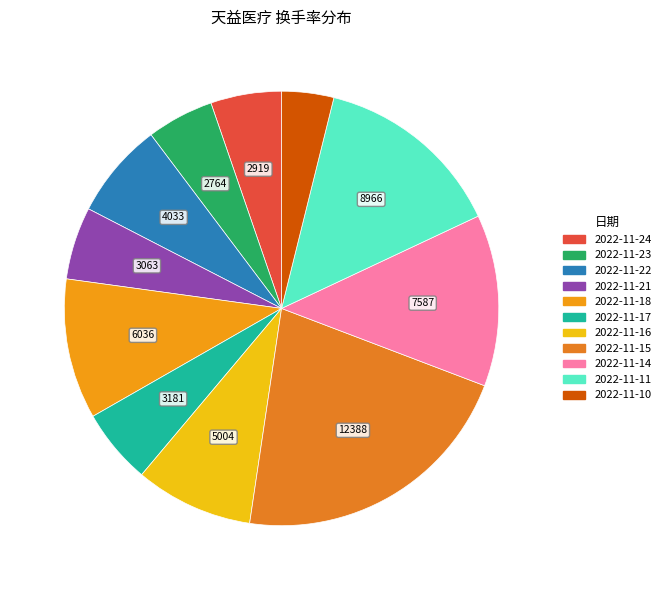

Is there any slice that represents more than half of the pie?

No